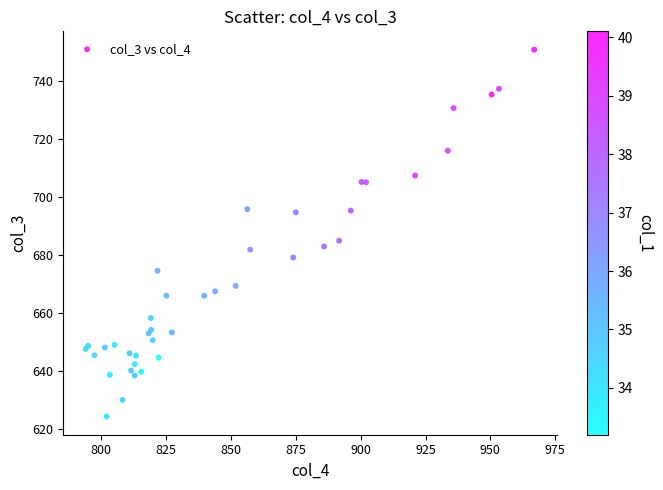

What Y value in the scatter plot is closest to 687?

684.9